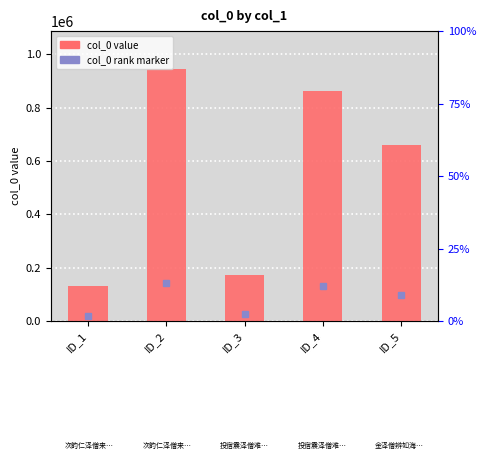

Which has a higher value, ID_2 or ID_3?

ID_2